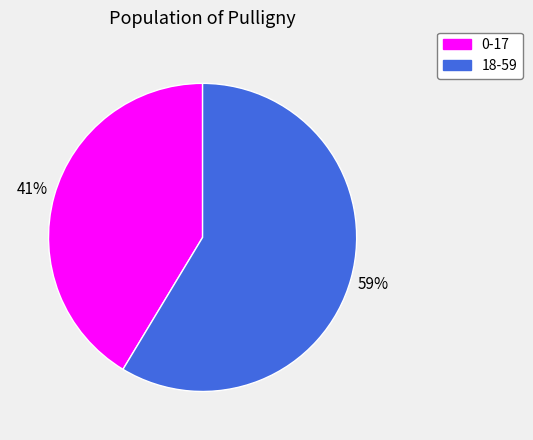

How many segments does this pie chart have?

2